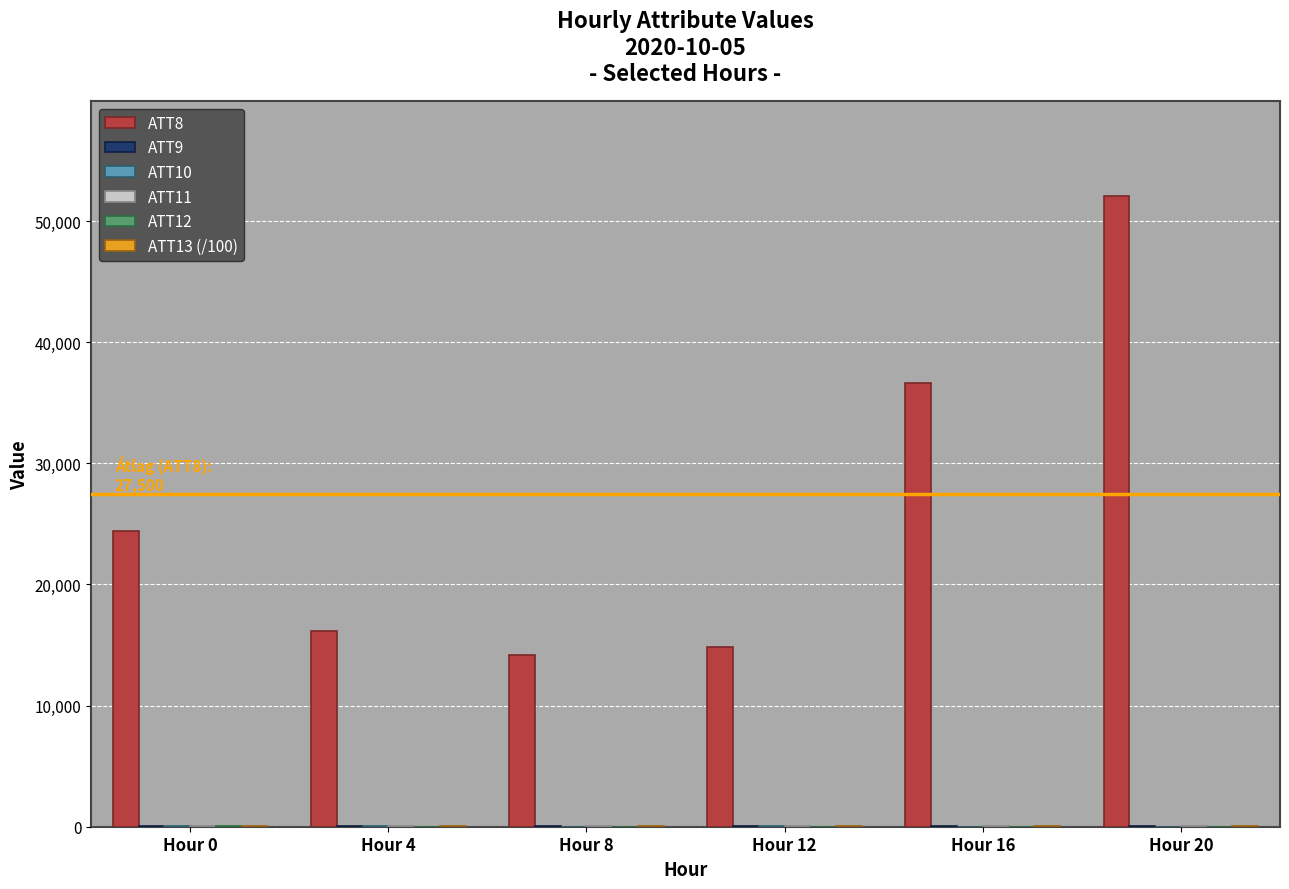

What is the average value of the ATT8 series?

26383.3